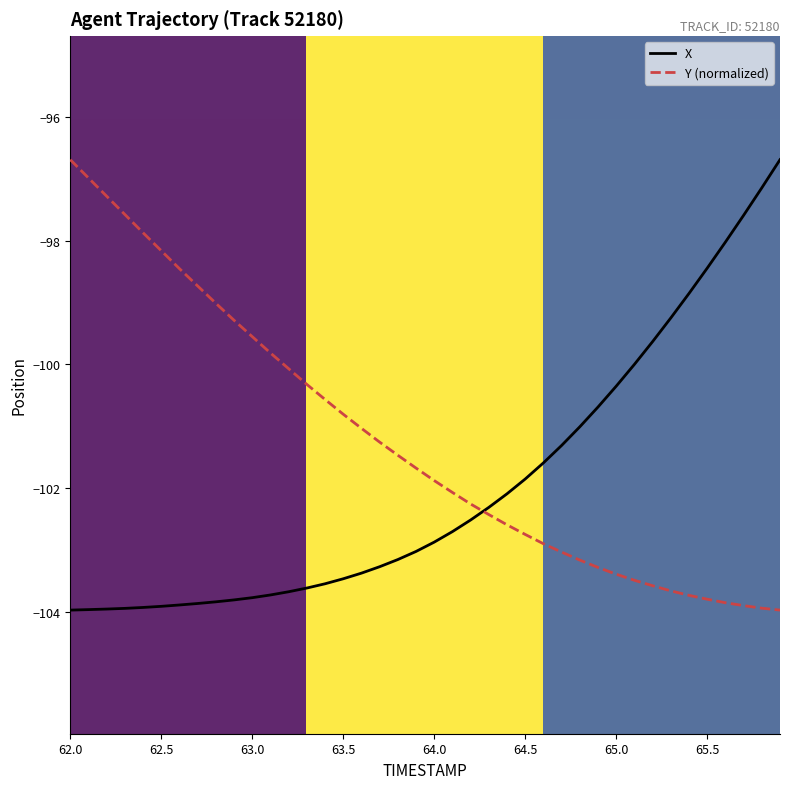

True or false: Y (normalized) and X cross at least once.

True